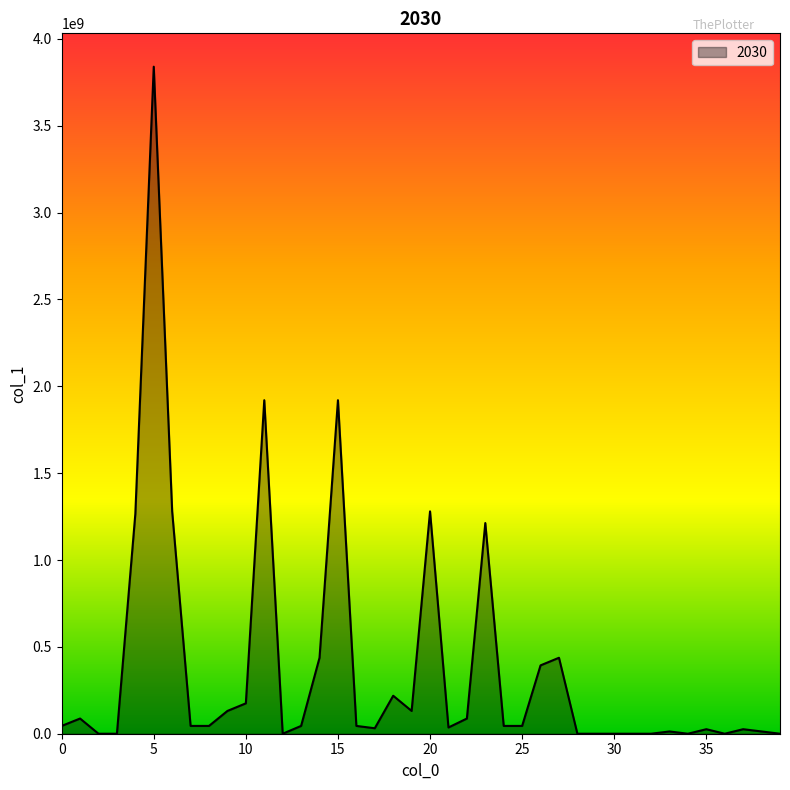

What is the maximum value shown in the chart?

3840213114.1